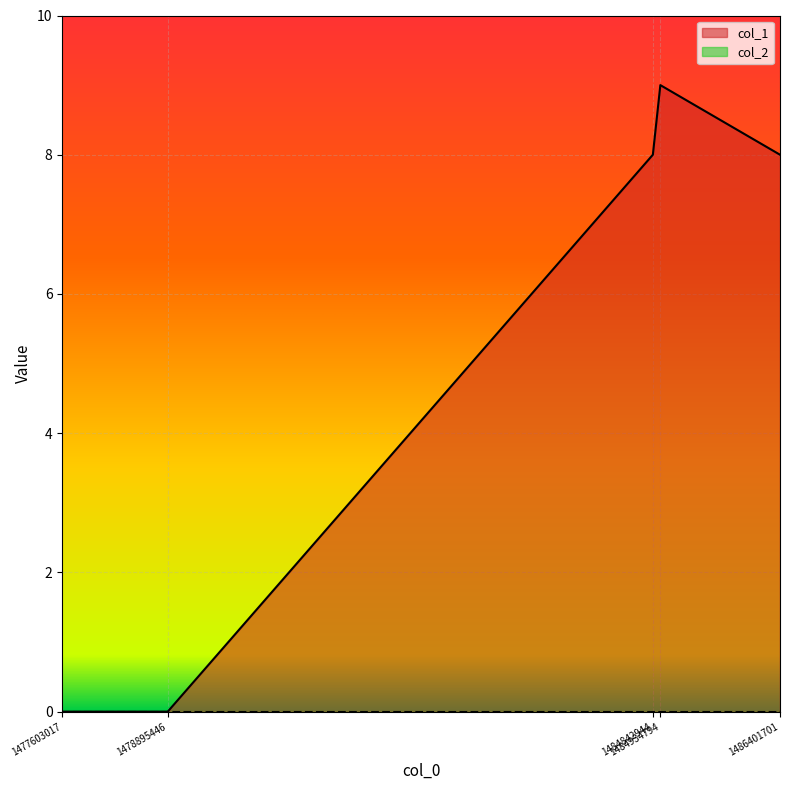

Rank the categories by value from highest to lowest.

1484934794, 1484842944, 1486401701, 1477603017, 1478895446